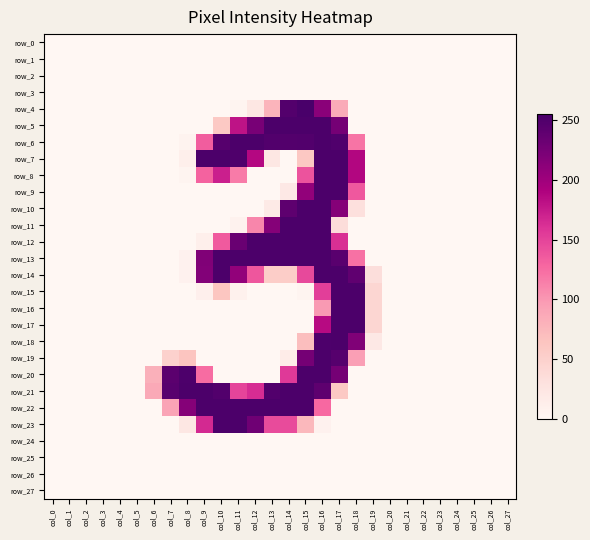

What is the total value across all series at col_12?

2087